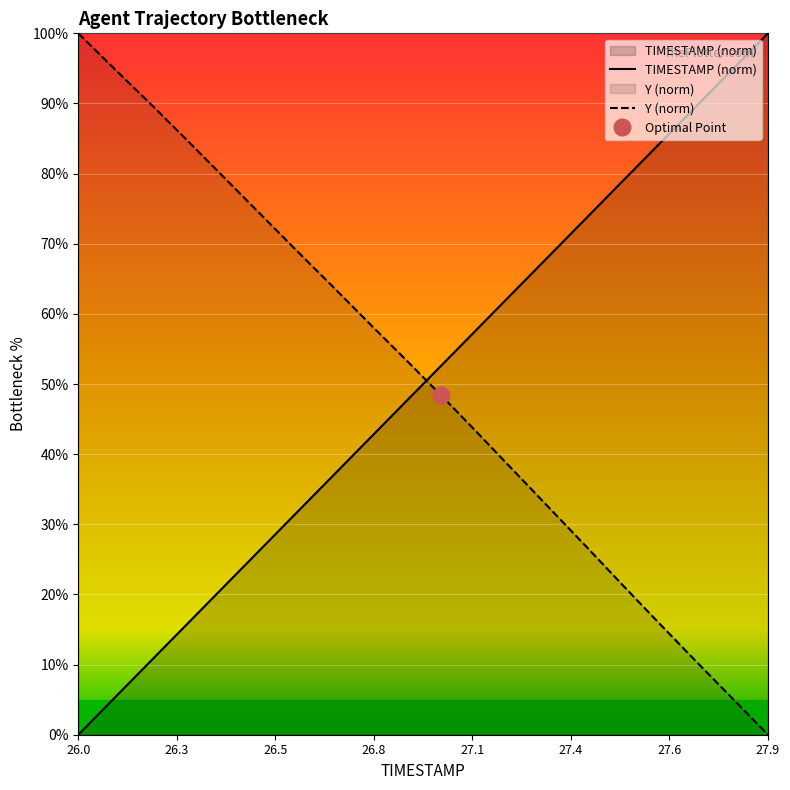

Is this an area chart (filled region under the line)?

No